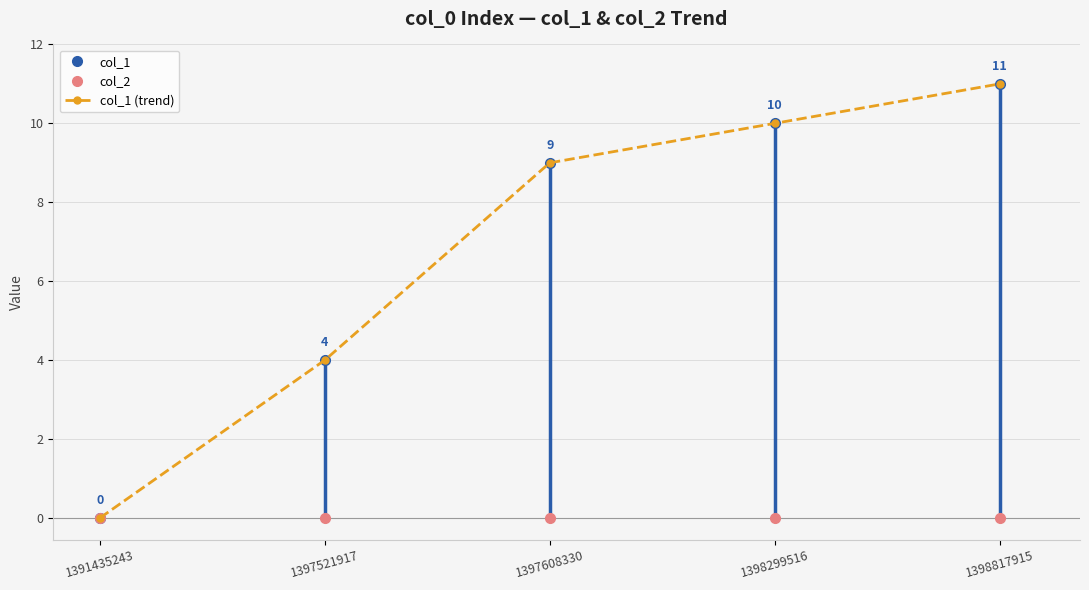

How many data points does each series have?

5